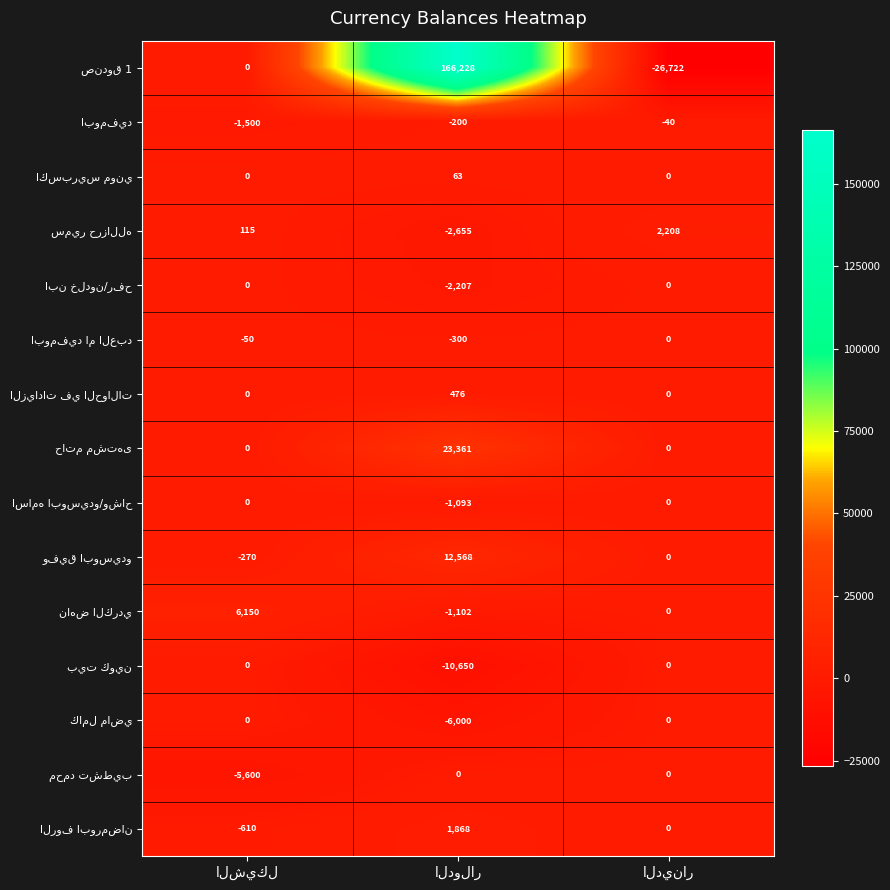

What is the maximum value shown in the chart?

166228